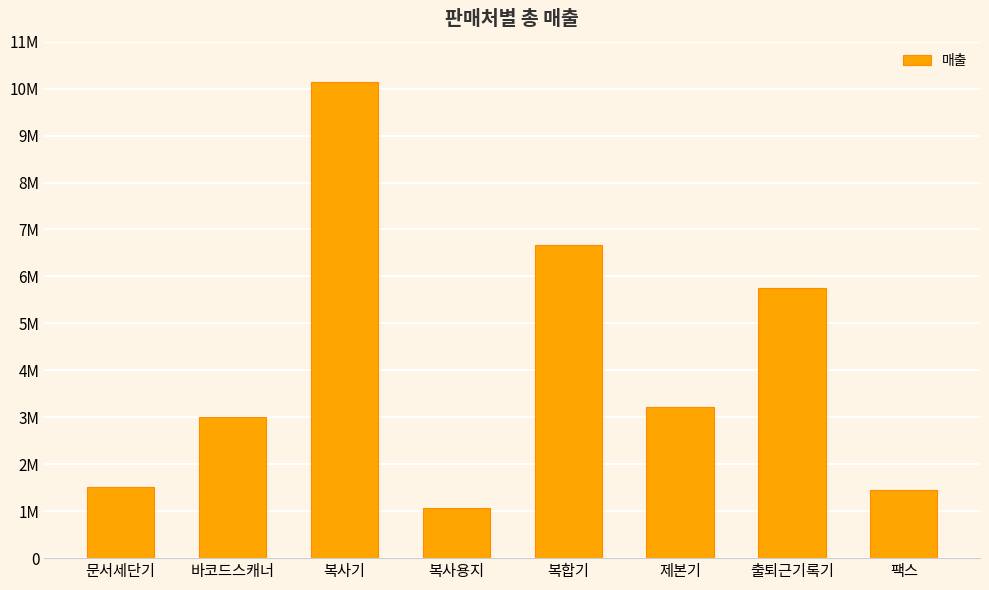

Which has a higher value, 출퇴근기록기 or 복합기?

복합기